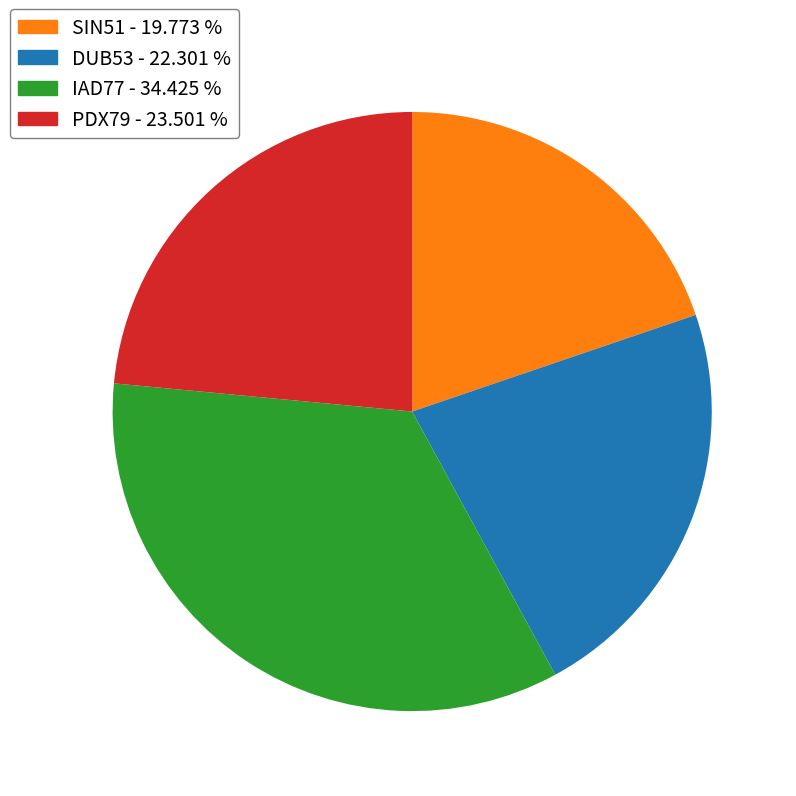

Approximately how many times larger is the value at SIN51 compared to IAD77?

0.6